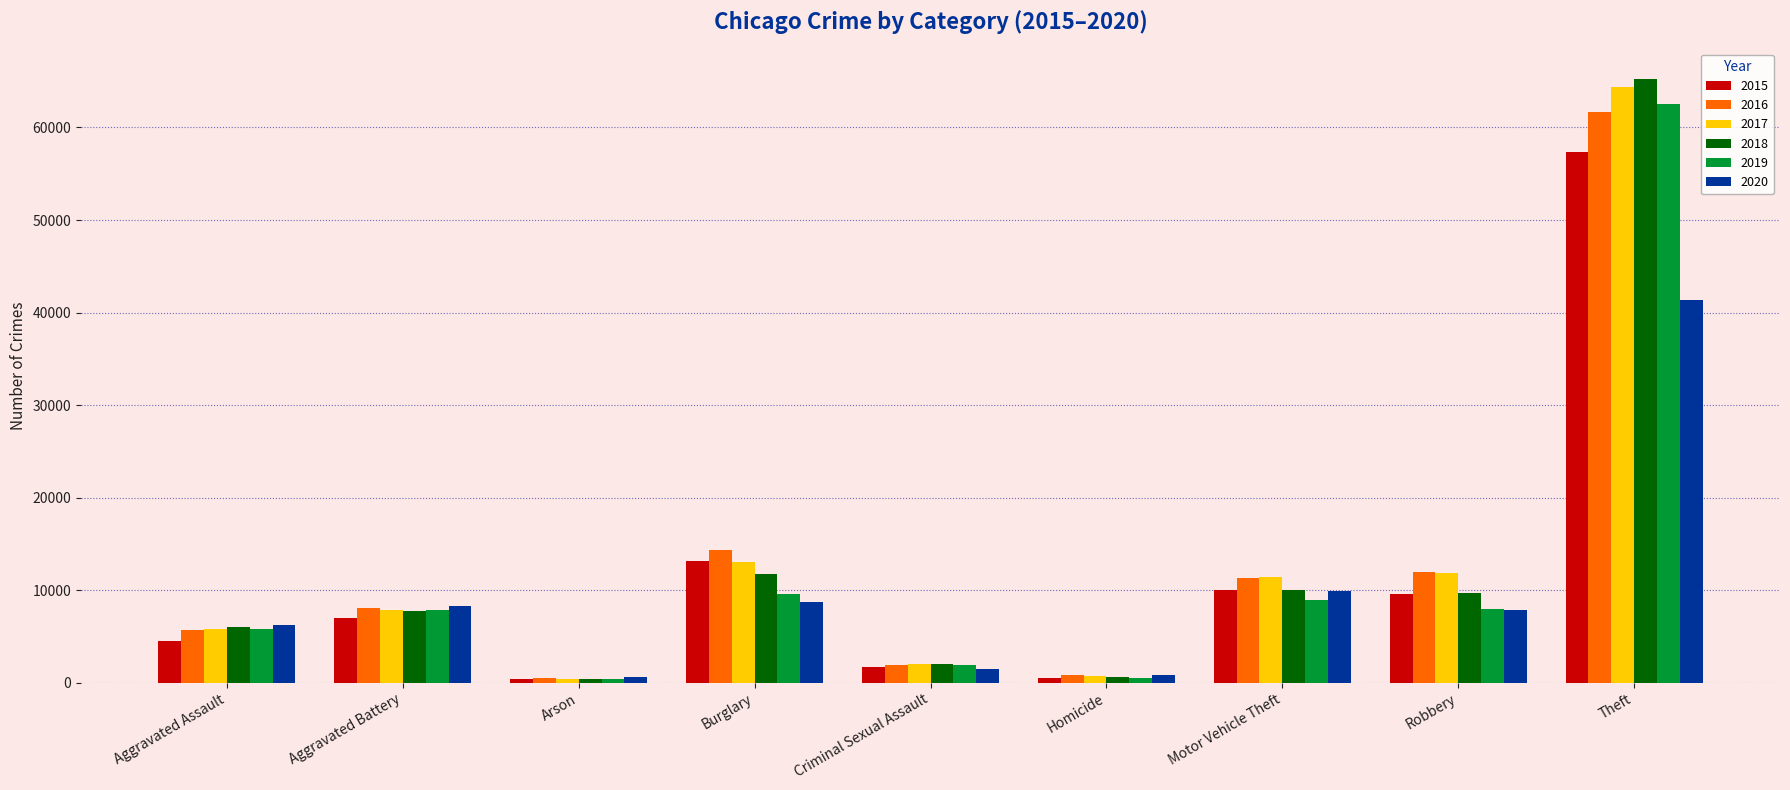

At how many categories does at least one series exceed 12438?

2